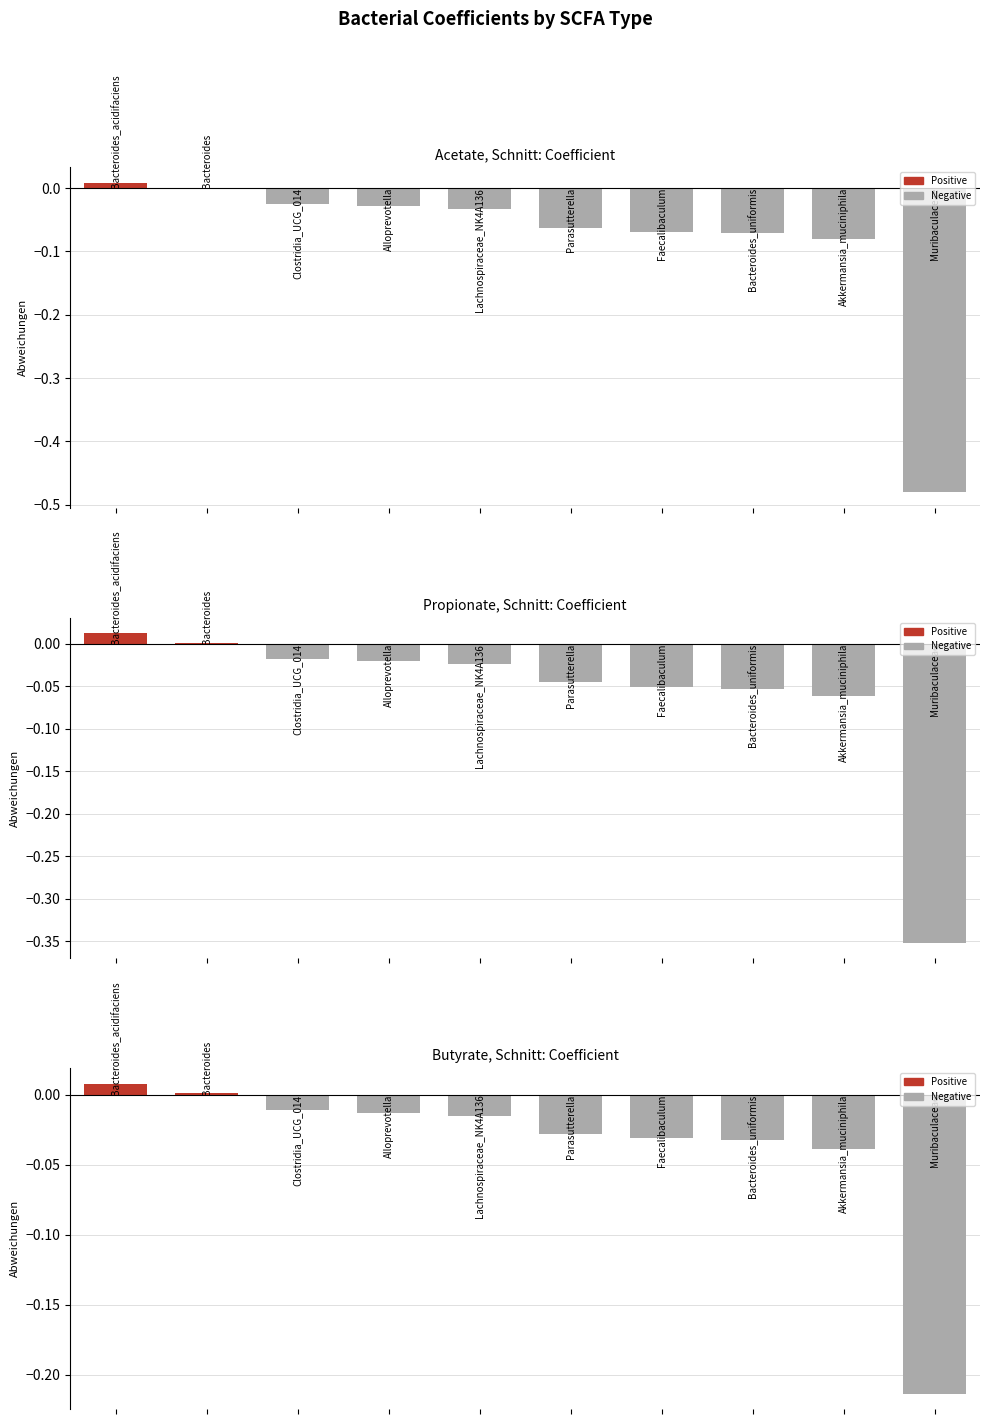

Between 0 and 6, which series saw the biggest shift?

Negative